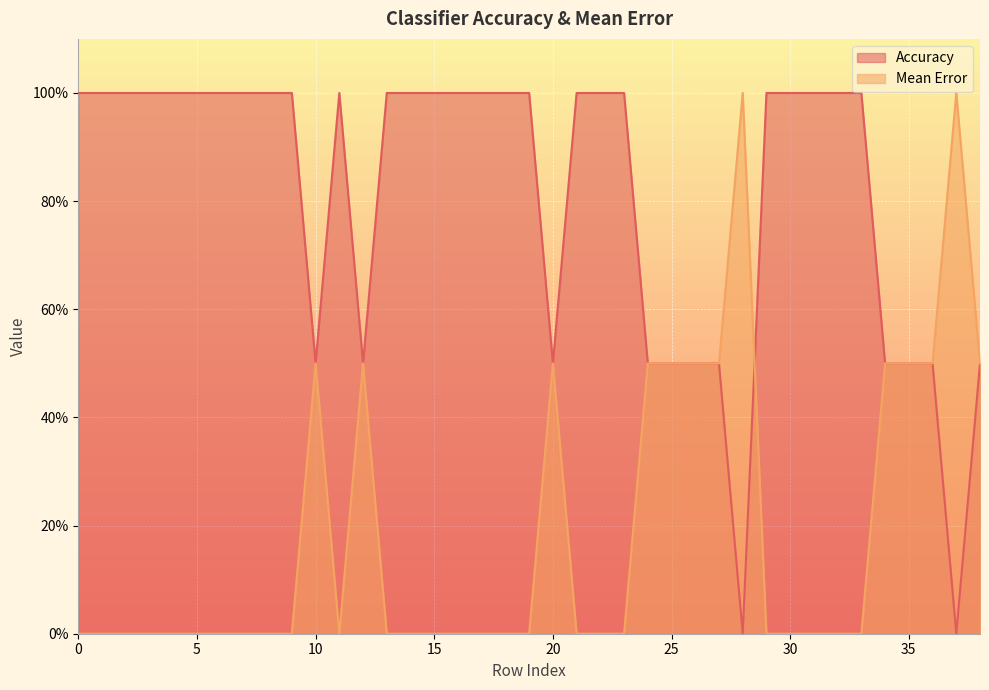

What is the difference between the Mean Error values at 25 and 23?

0.5